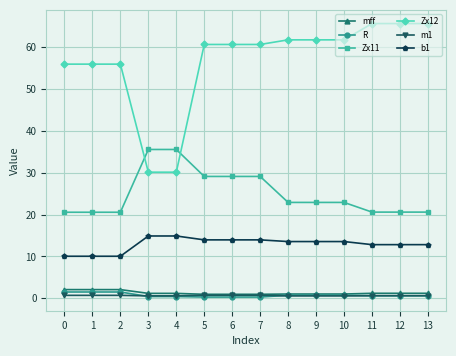

What is the greatest value displayed?

65.6